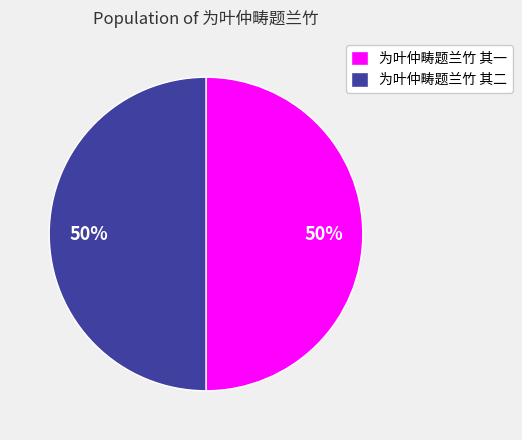

The 为叶仲畴题兰竹 其二 slice represents 36% of the pie. True or false?

False